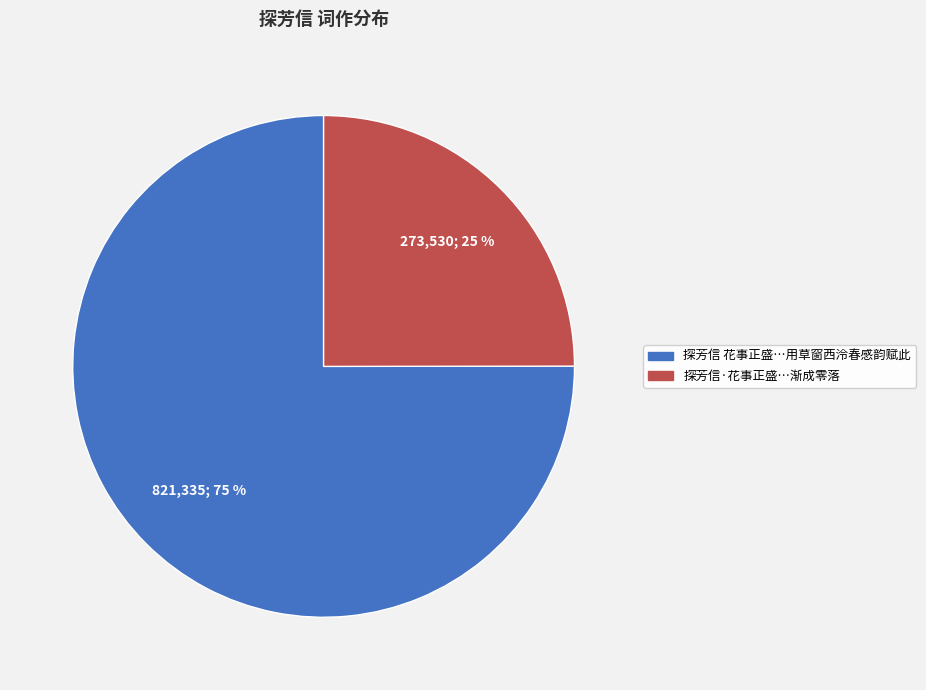

Does any single category account for the majority?

Yes